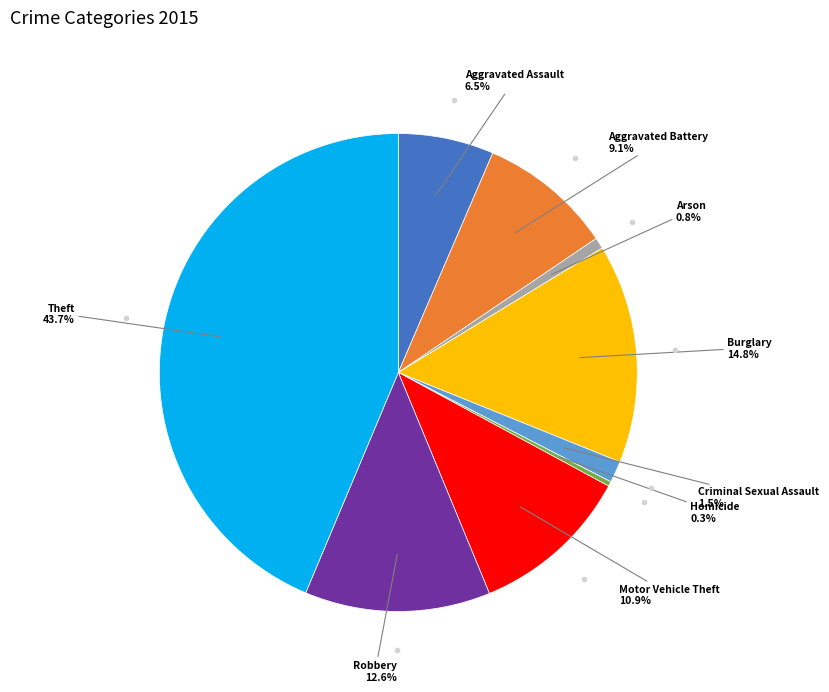

Which category has the biggest portion of the pie?

Theft